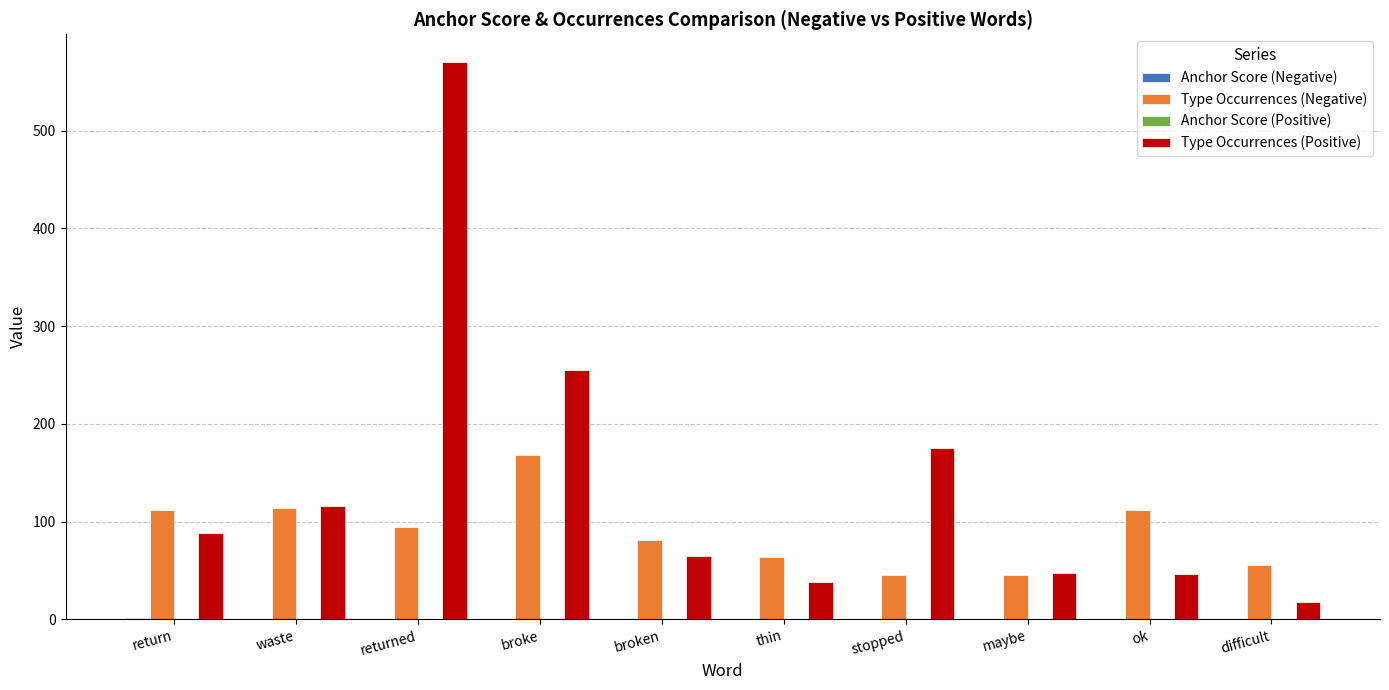

At which category does the chart reach its peak across all series?

returned